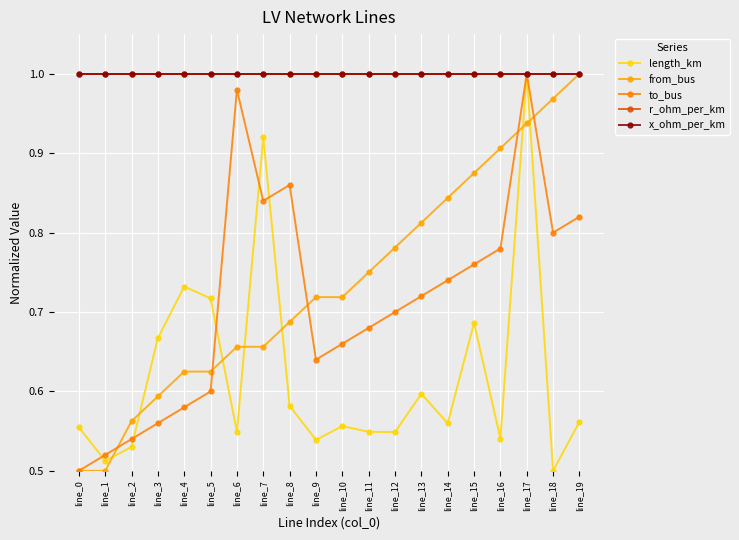

What is the minimum value for to_bus?

0.5